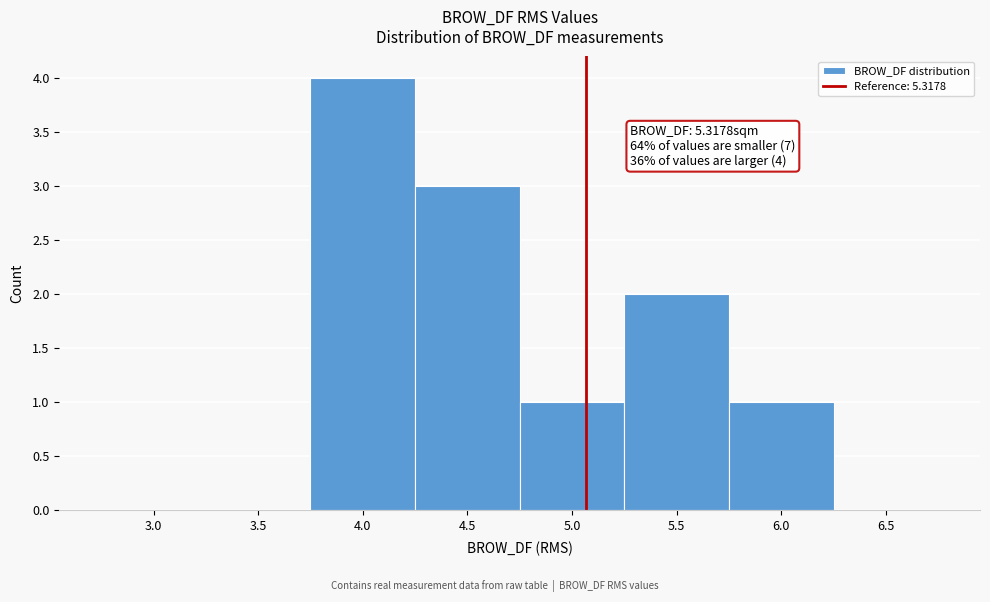

Reading right to left, transcribe all the data shown in this chart.

6.5=0	6.0=1	5.5=2	5.0=1	4.5=3	4.0=4	3.5=0	3.0=0